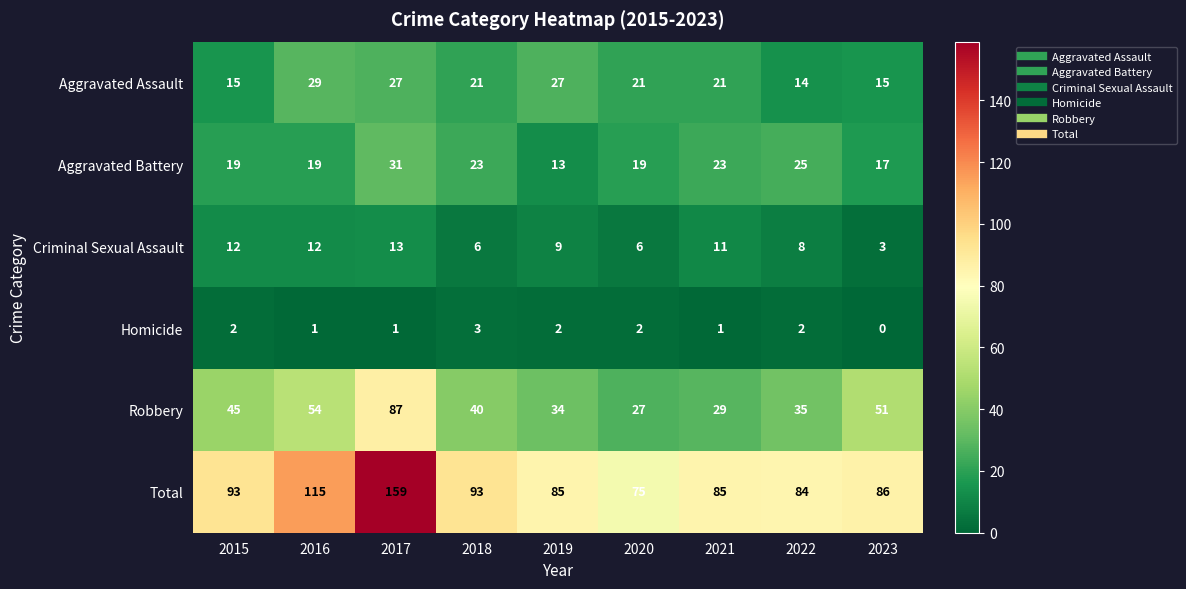

Rank the series by their maximum value, from highest to lowest.

Total, Robbery, Aggravated Battery, Aggravated Assault, Criminal Sexual Assault, Homicide